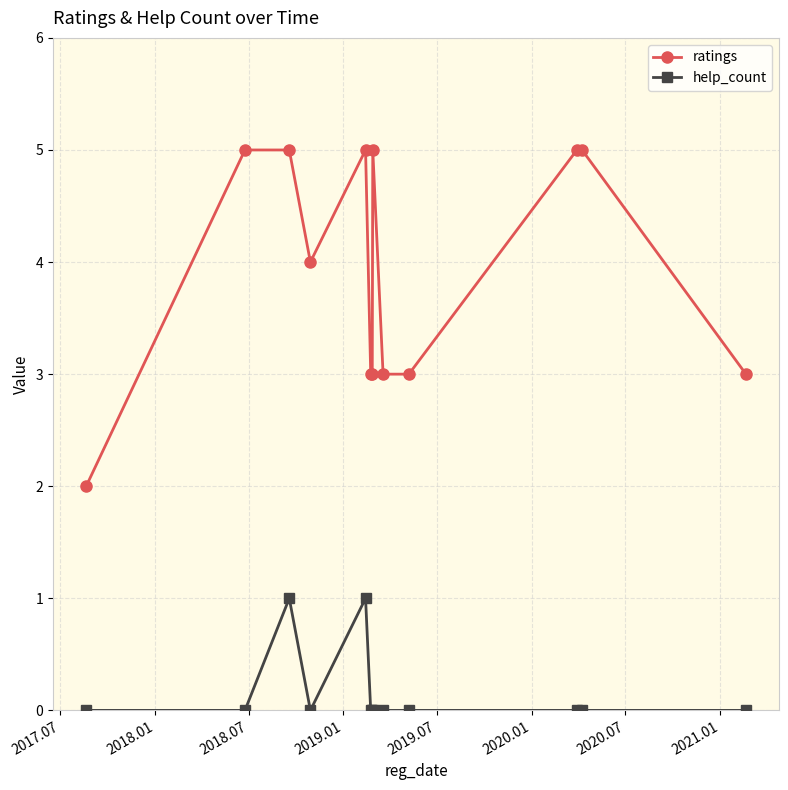

What is the greatest value displayed?

5